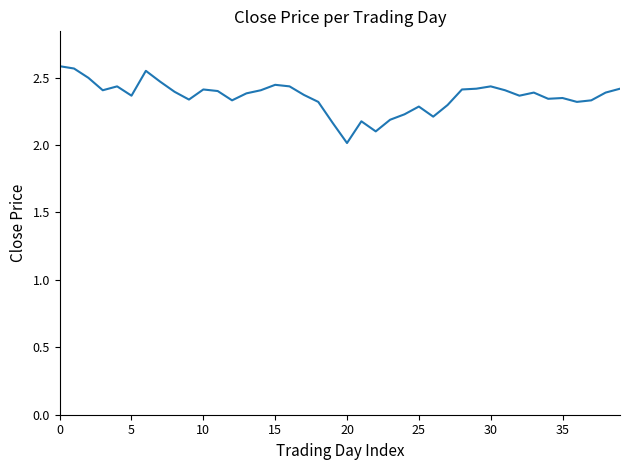

What is the difference between the maximum and minimum values?

0.6